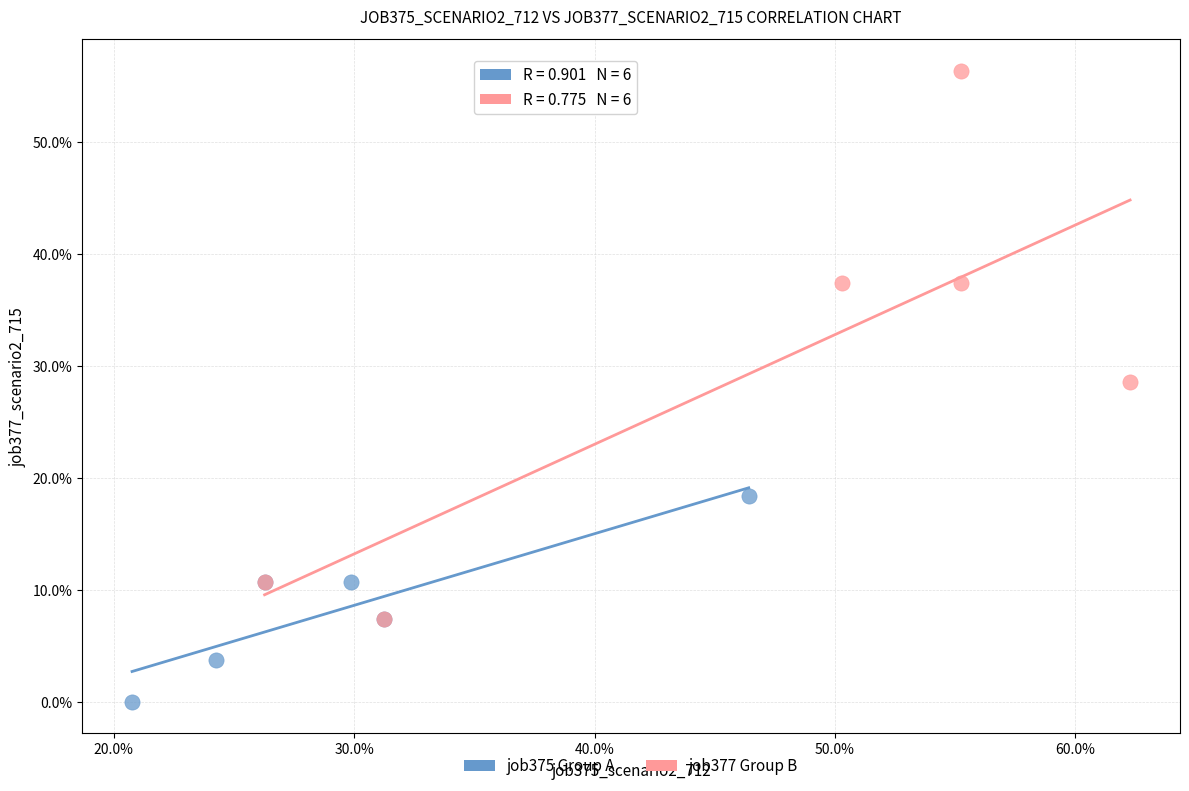

Which series has the largest Y range (max minus min)?

job377 Group B